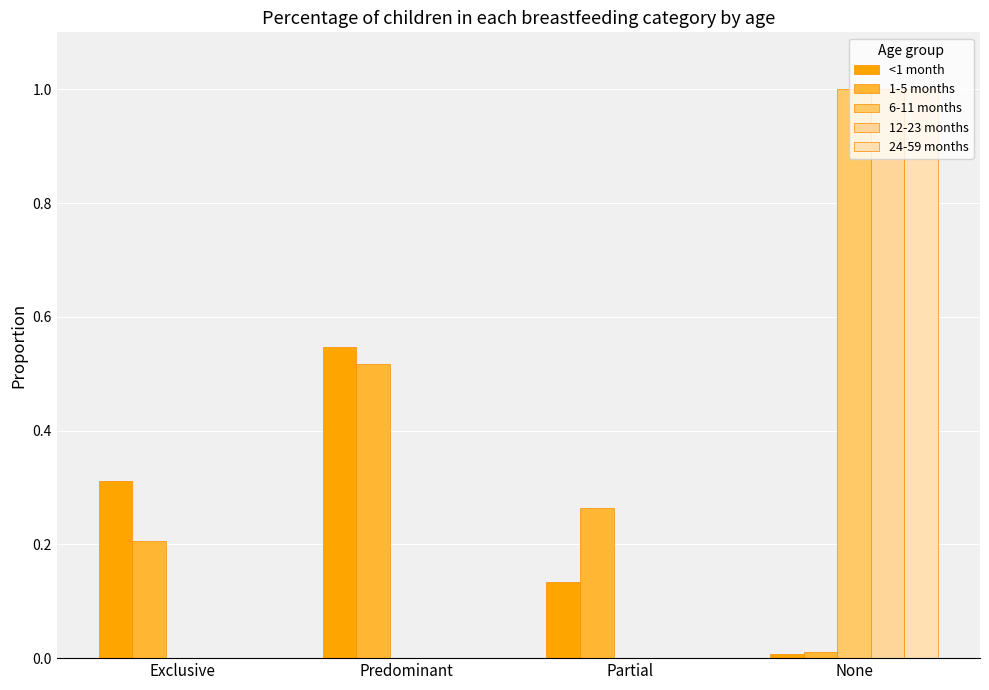

True or false: 12-23 months has a value of -0.7 at Exclusive.

False